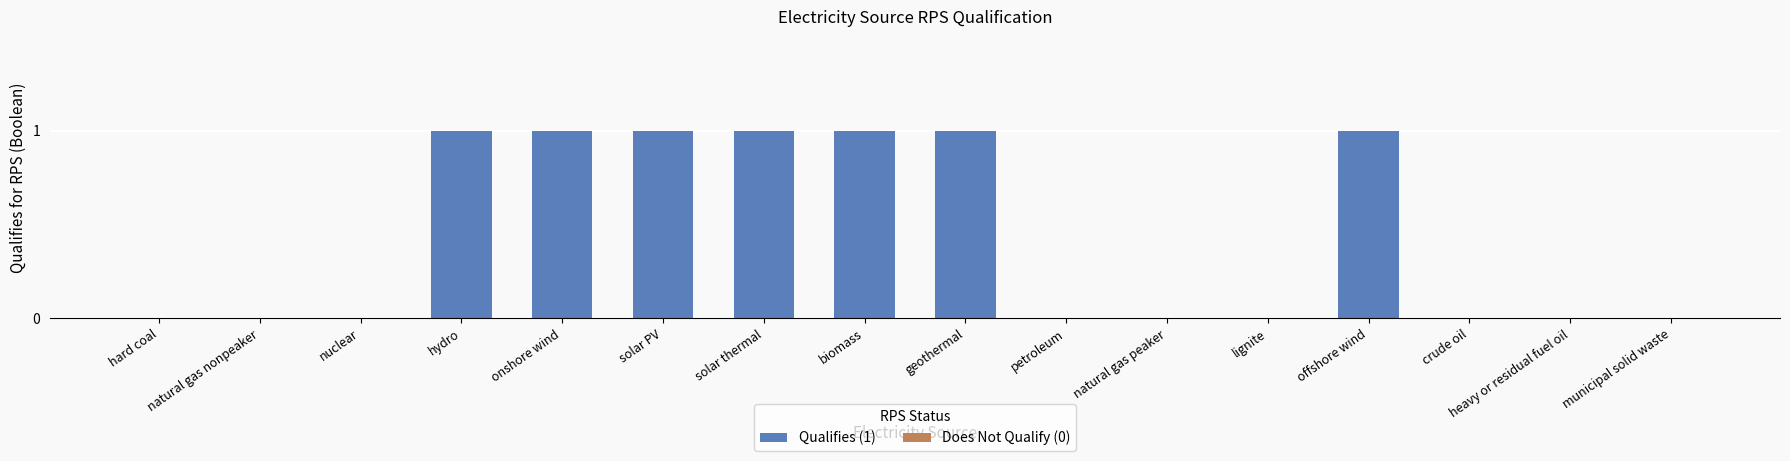

At which category does the chart reach its minimum across all series?

hard coal